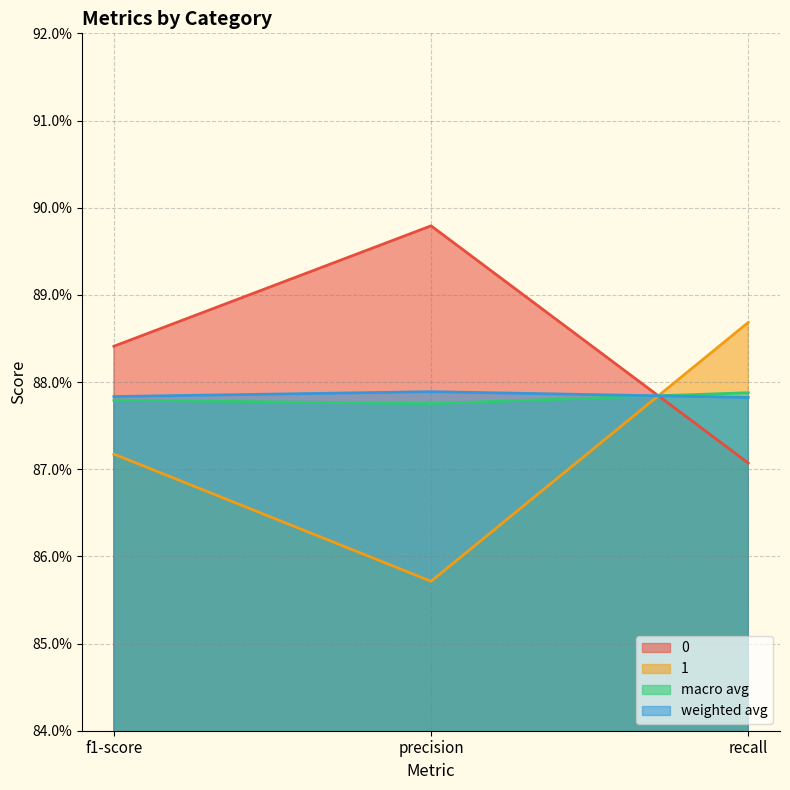

What is the approximate value of macro avg at recall?

0.9